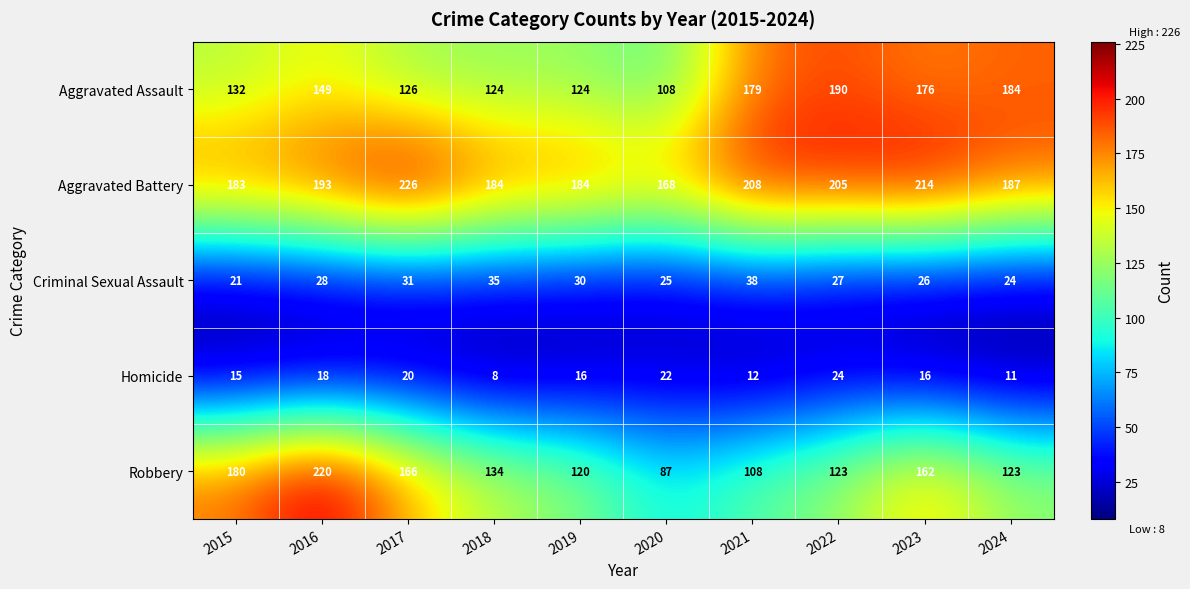

What is the sum of the Aggravated Battery values at 2015 and 2016?

376